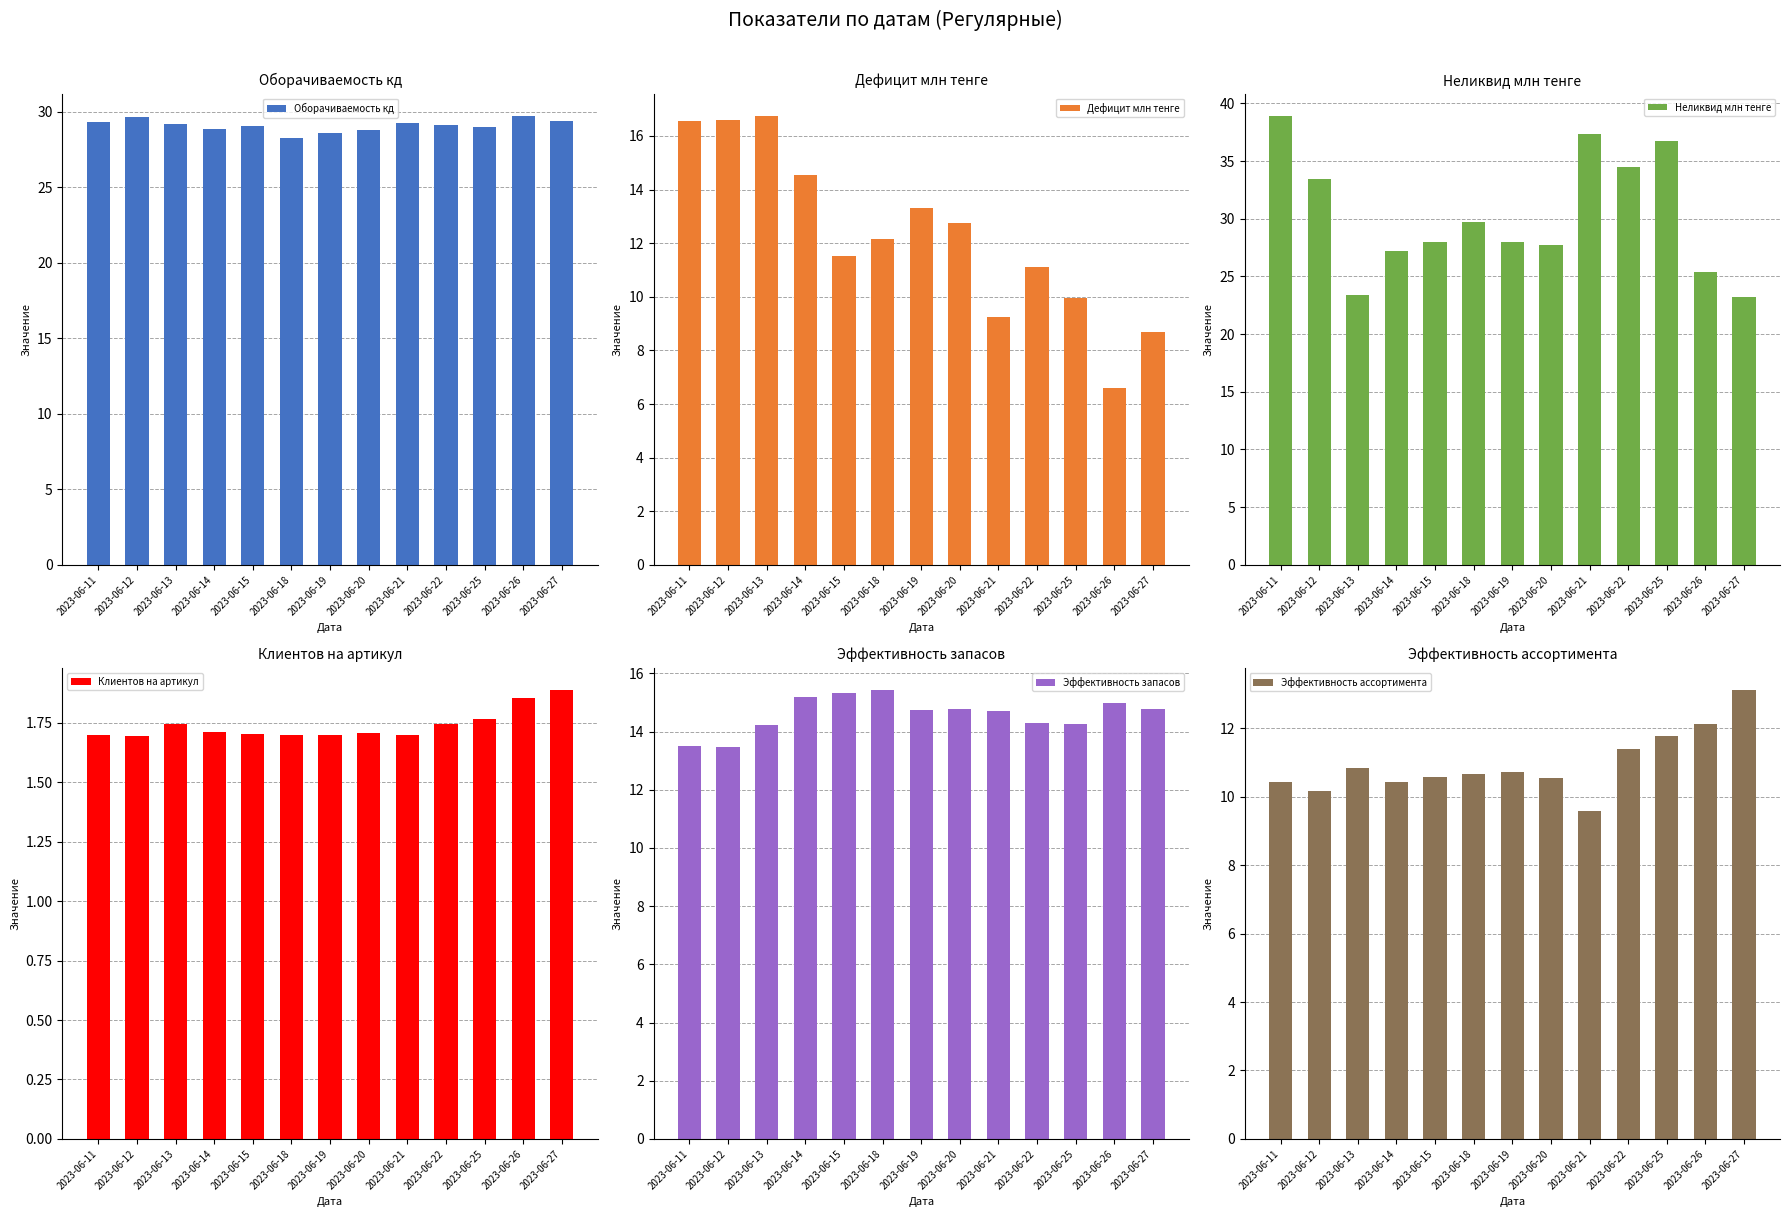

At 2023-06-15, list the series in order from smallest to largest.

Клиентов на артикул, Эффективность ассортимента, Дефицит млн тенге, Эффективность запасов, Неликвид млн тенге, Оборачиваемость кд